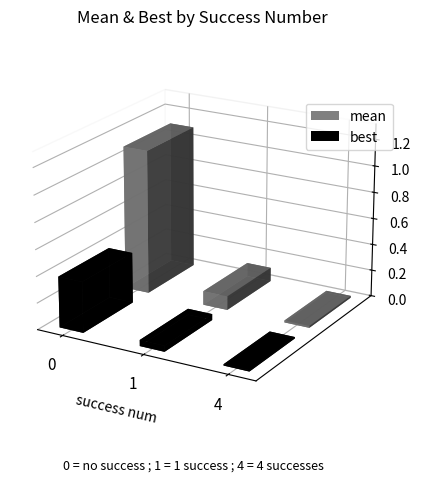

How many distinct data groups are displayed?

2